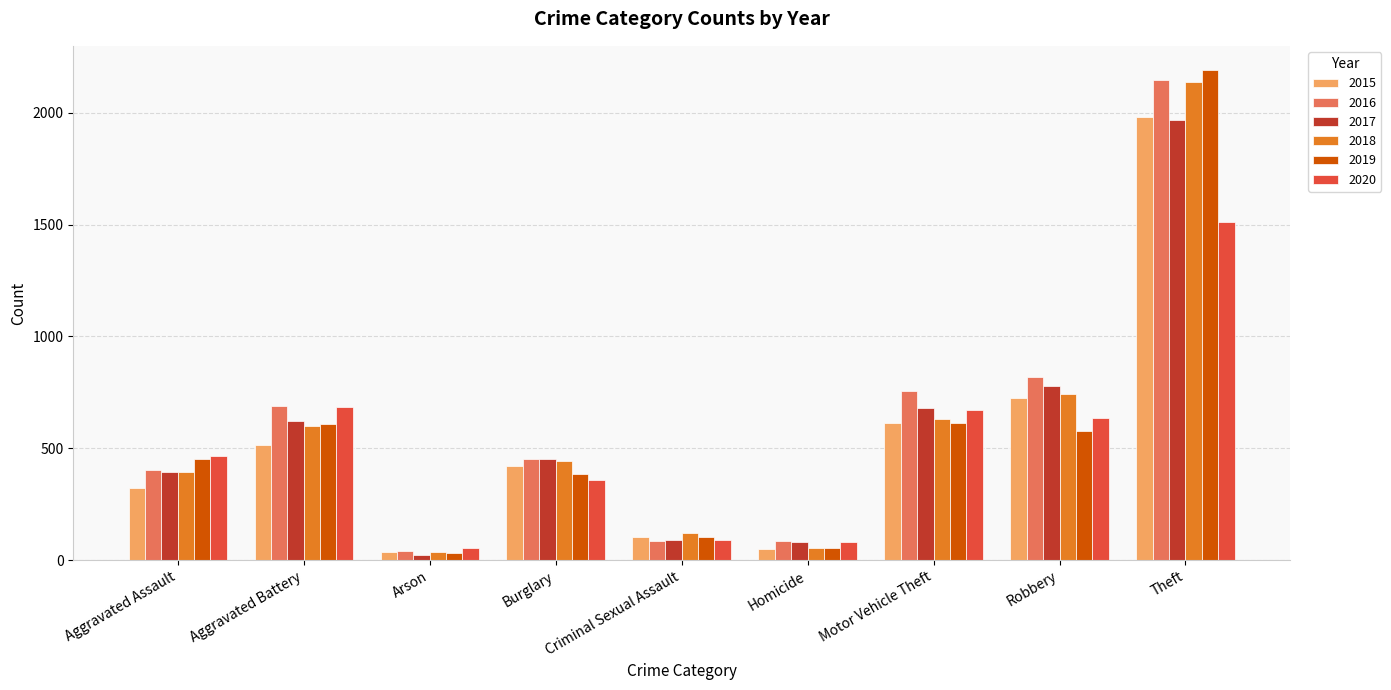

What position from the right is Criminal Sexual Assault?

5